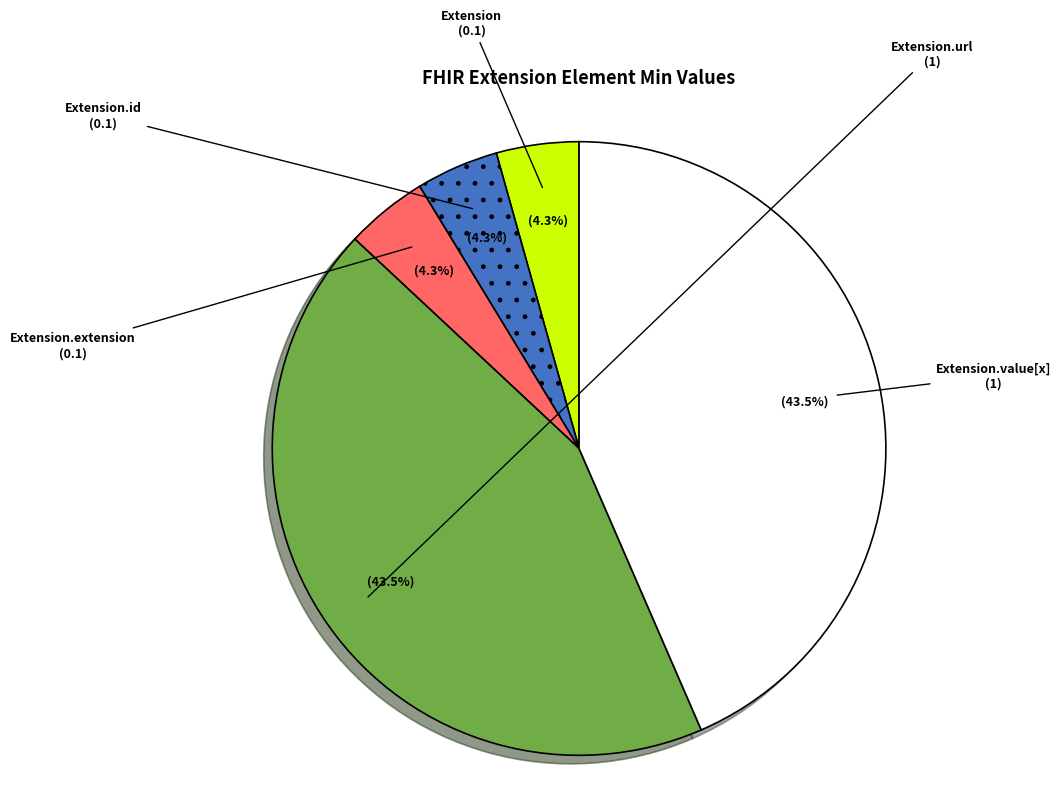

What is the ratio of the value at Extension.url to the value at Extension.value[x]?

1.0